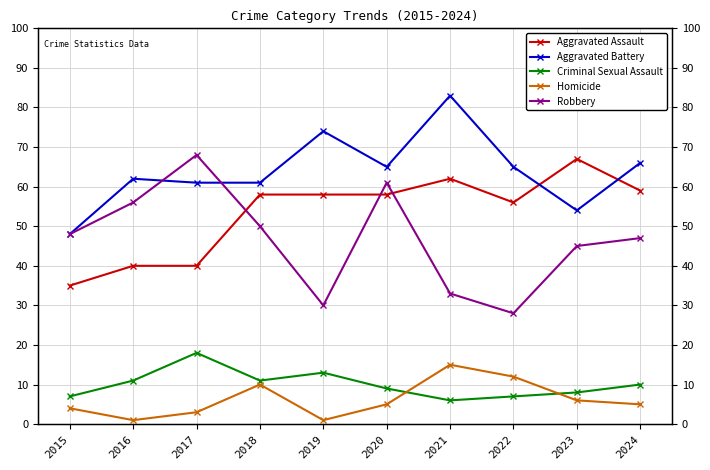

Reading left to right, transcribe all the data shown in this chart.

Aggravated Assault: 35	40	40	58	58	58	62	56	67	59
Aggravated Battery: 48	62	61	61	74	65	83	65	54	66
Criminal Sexual Assault: 7	11	18	11	13	9	6	7	8	10
Homicide: 4	1	3	10	1	5	15	12	6	5
Robbery: 48	56	68	50	30	61	33	28	45	47